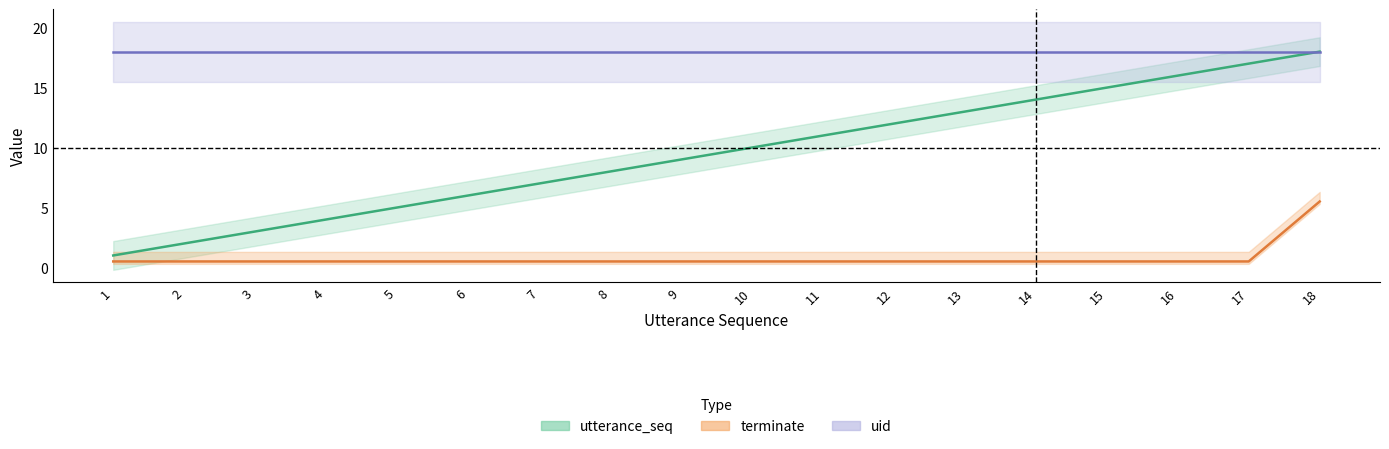

True or false: terminate has a value of 0.5 at 3.

True